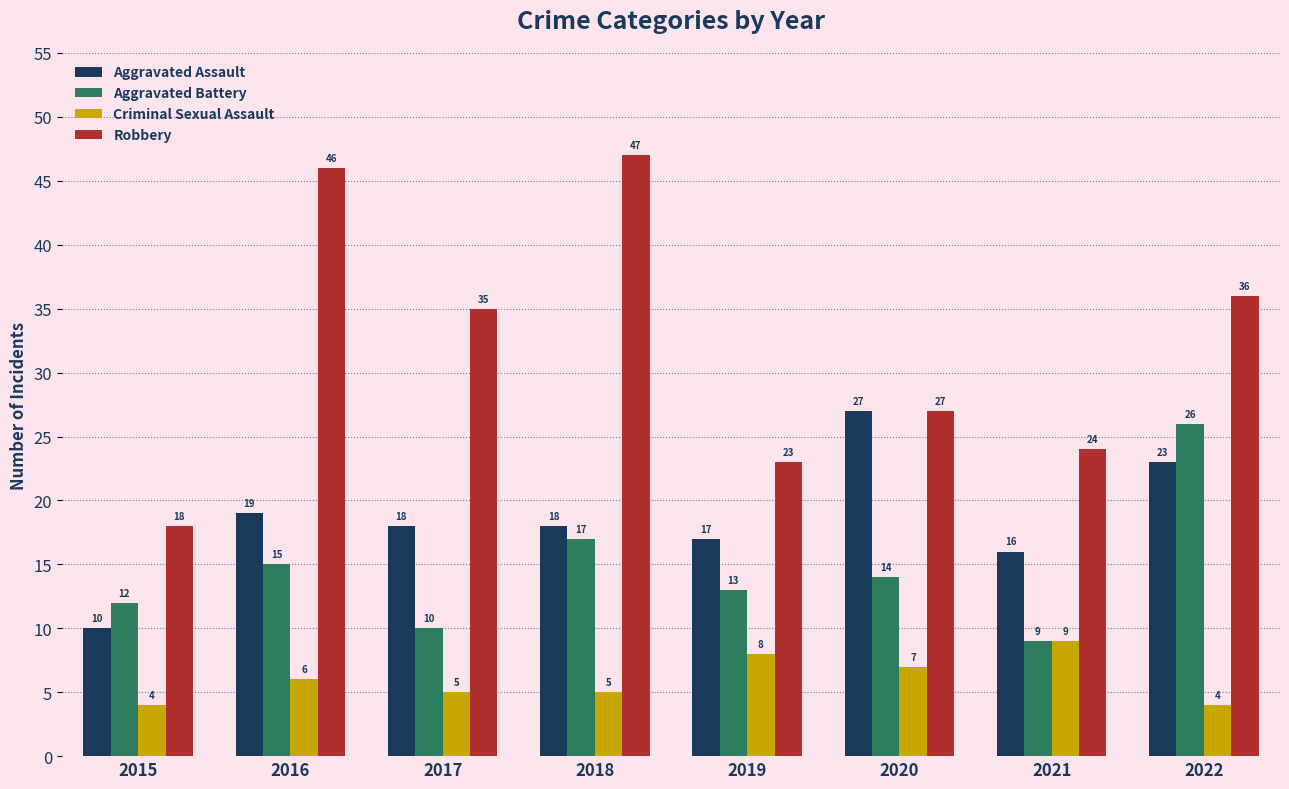

At which label is Criminal Sexual Assault closest to 6?

2016